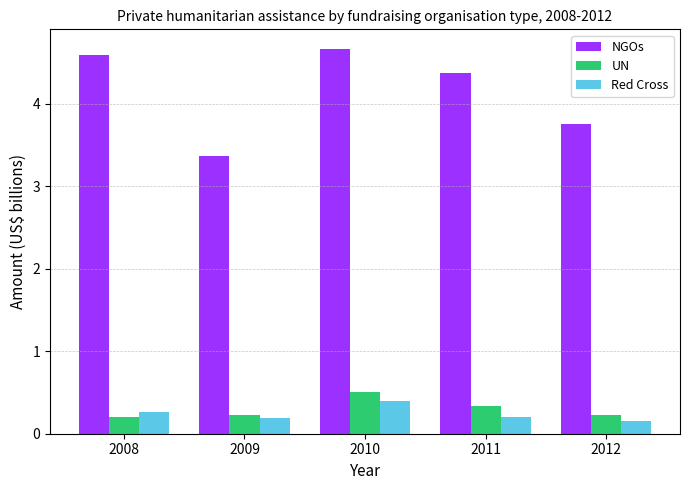

Rank the categories by NGOs value from lowest to highest.

2009, 2012, 2011, 2008, 2010